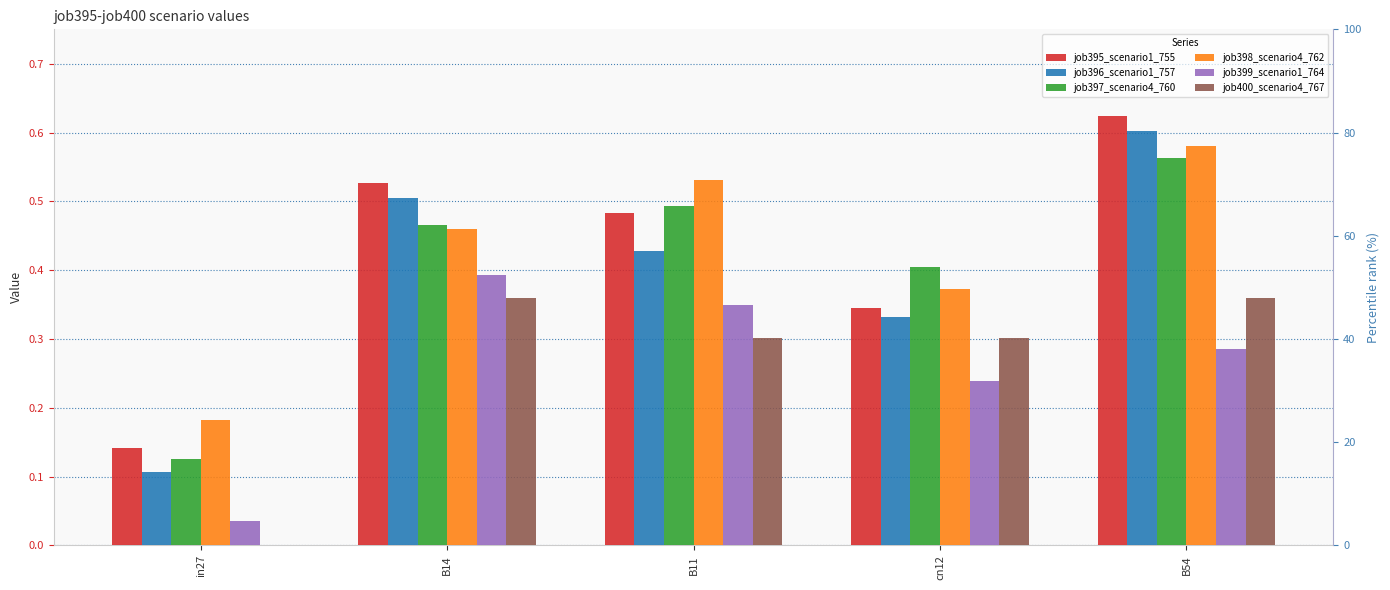

The value of job399_scenario1_764 at cn12 is 0.1. True or false?

False